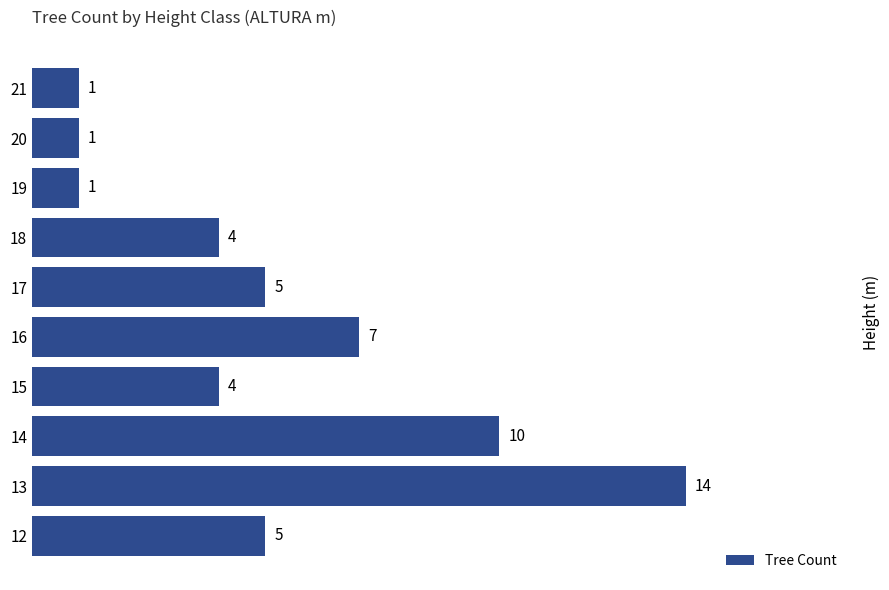

What is the difference between the second highest and minimum values?

9